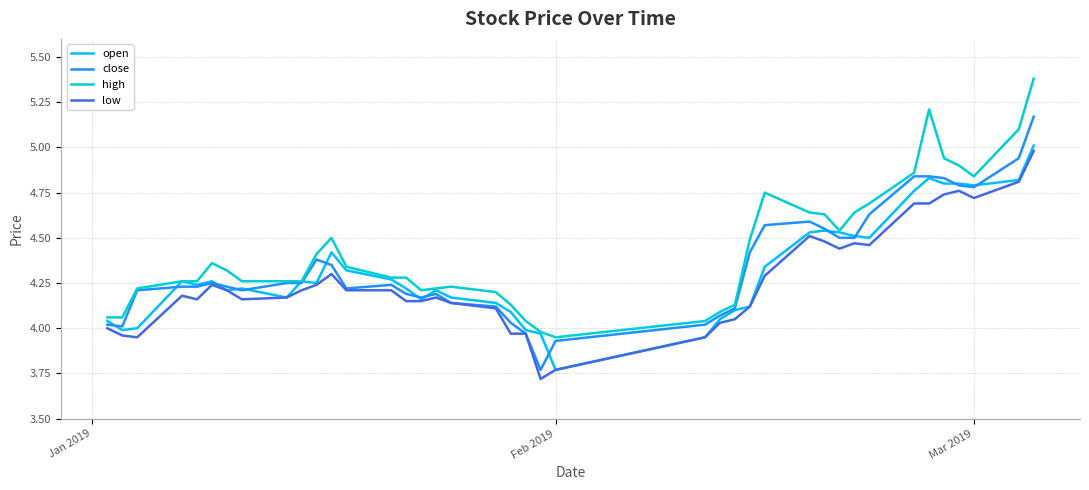

List the series in order of their peak value, lowest first.

low, open, close, high